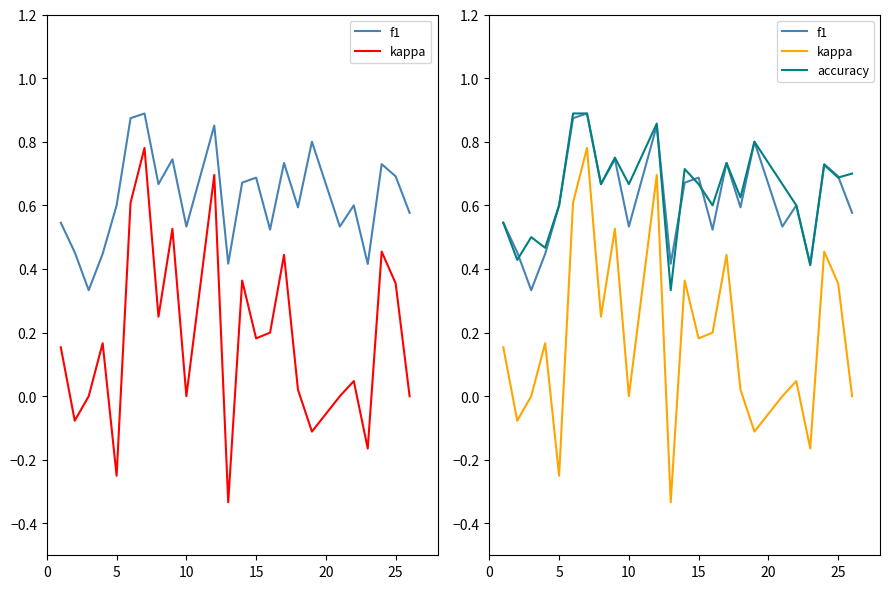

Reading left to right, what are all the values shown in this chart?

f1: 0.5	0.5	0.3	0.4	0.6	0.9	0.9	0.7	0.7	0.5	0.9	0.4	0.7	0.7	0.5	0.7	0.6	0.8	0.5	0.6	0.4	0.7	0.7	0.6
kappa: 0.2	-0.1	0.0	0.2	-0.2	0.6	0.8	0.2	0.5	0.0	0.7	-0.3	0.4	0.2	0.2	0.4	0.0	-0.1	0.0	0.0	-0.2	0.5	0.4	0.0
accuracy: 0.5	0.4	0.5	0.5	0.6	0.9	0.9	0.7	0.8	0.7	0.9	0.3	0.7	0.7	0.6	0.7	0.6	0.8	0.7	0.6	0.4	0.7	0.7	0.7